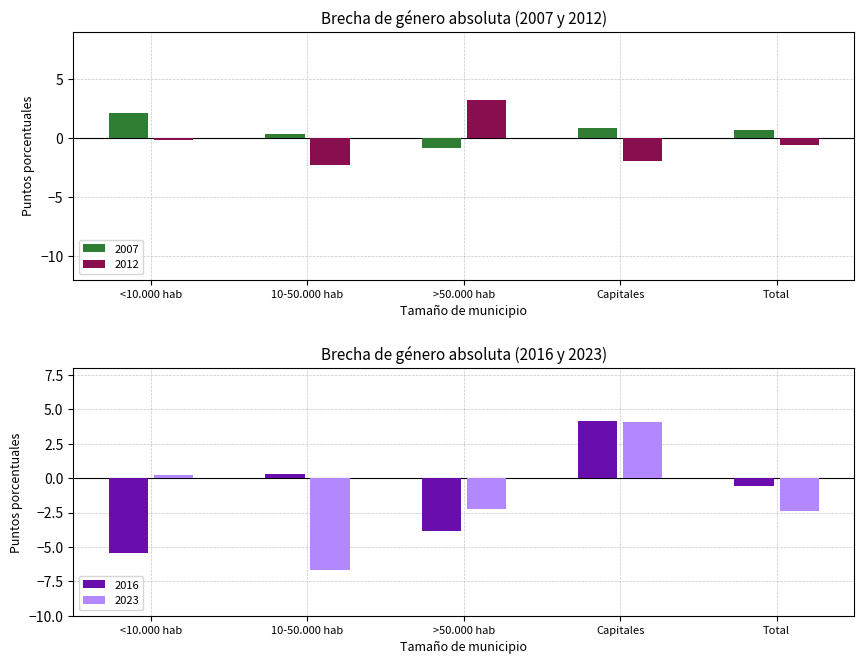

True or false: 2007 has a value of 0.5 at 10-50.000 hab.

False